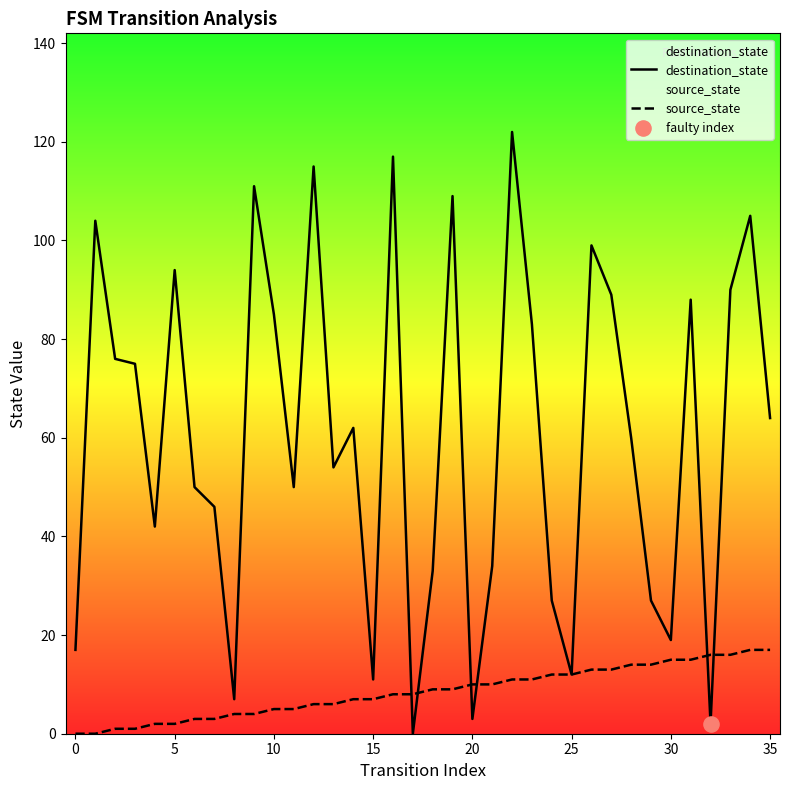

At which category is the sum across all series the highest?

22